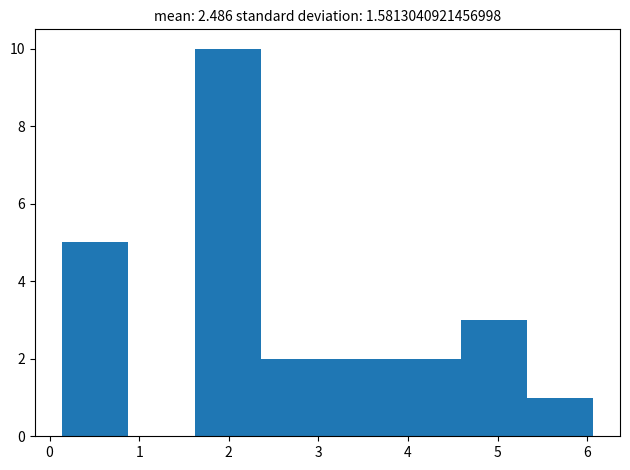

Reading left to right, list every bar in this chart as the range it spans on the x-axis followed by its height. Neither the bar edges nor the heights are printed on the chart, so give them approximately, as read against the axes.

0.1 to 0.9: 5
0.9 to 1.6: 0
1.6 to 2.4: 10
2.4 to 3.1: 2
3.1 to 3.8: 2
3.8 to 4.6: 2
4.6 to 5.3: 3
5.3 to 6.1: 1